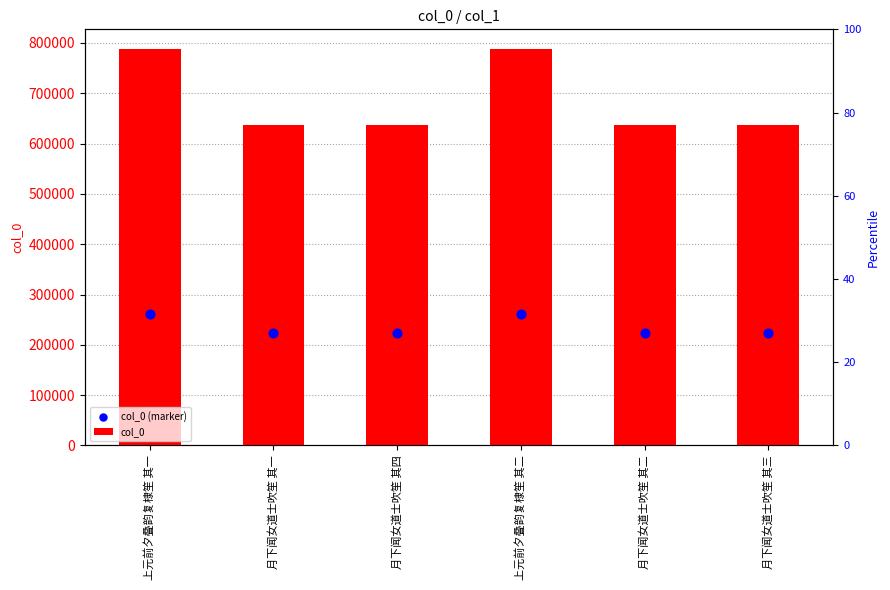

Which series has the largest Y range (max minus min)?

col_0